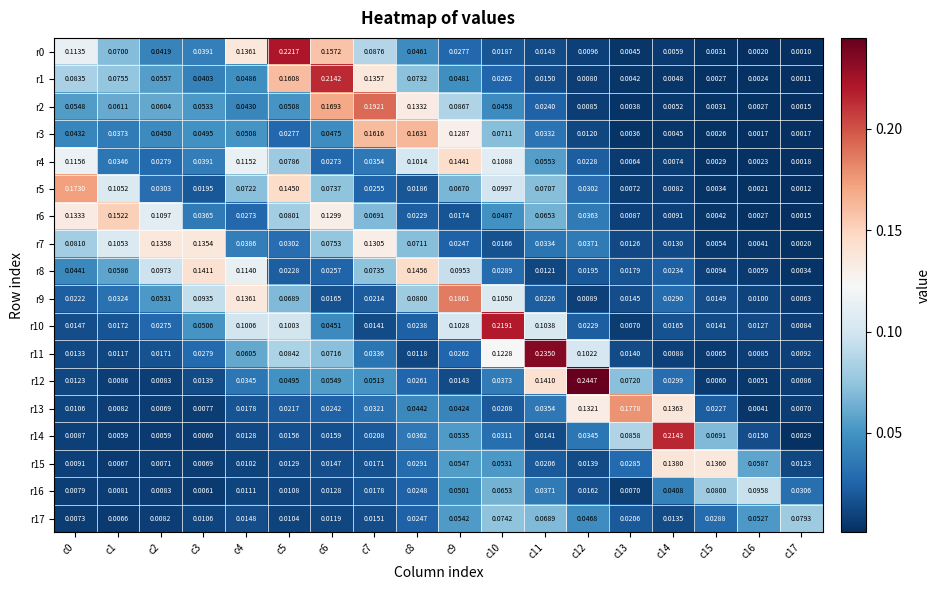

At c10, list the series in order from largest to smallest.

r10, r11, r4, r9, r5, r17, r3, r16, r15, r6, r2, r12, r14, r8, r1, r13, r0, r7